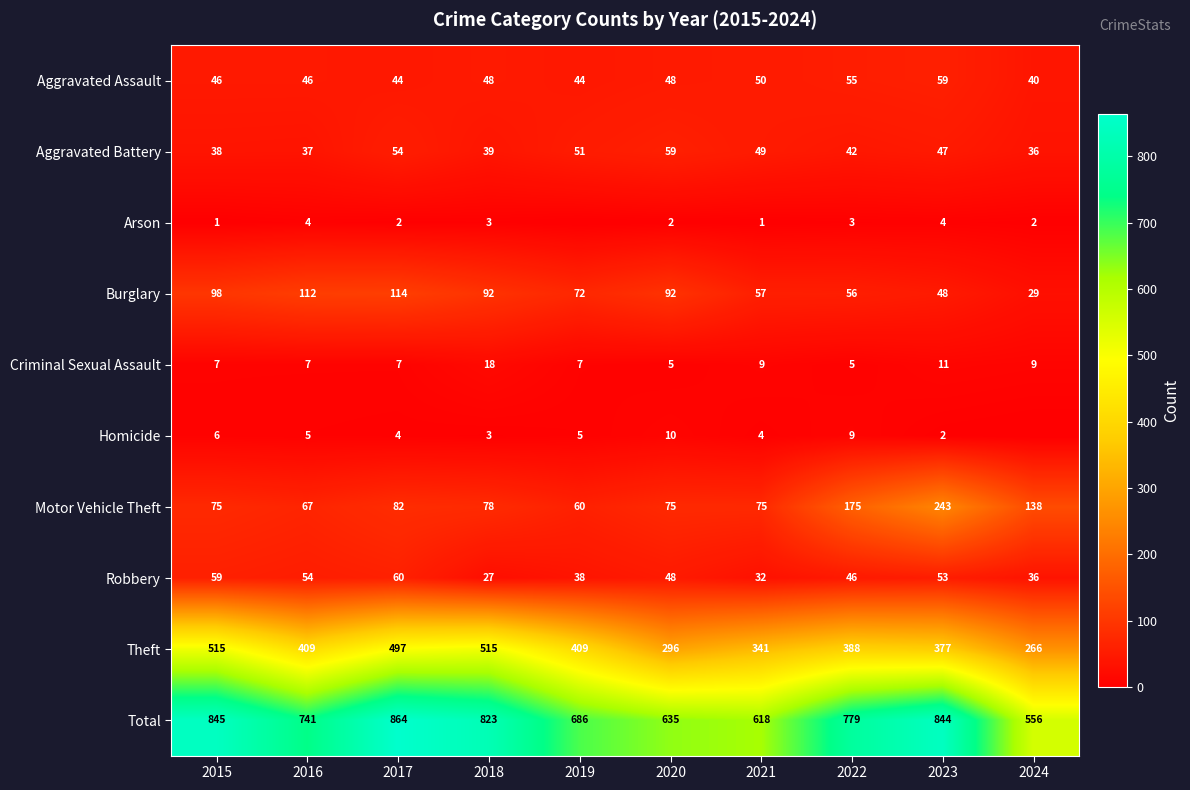

What is the difference between the maximum and minimum values in the Aggravated Battery series?

23